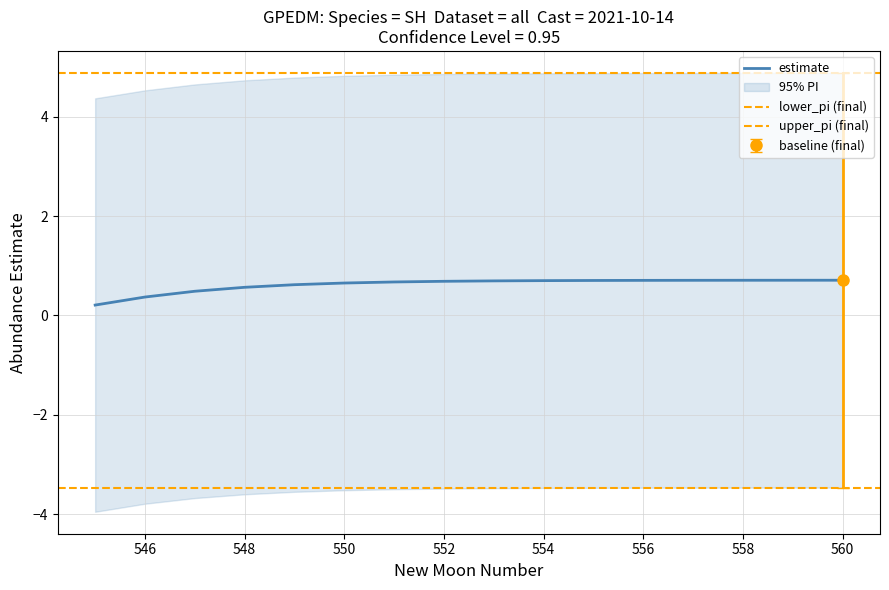

True or false: upper_pi and estimate intersect in this chart.

False